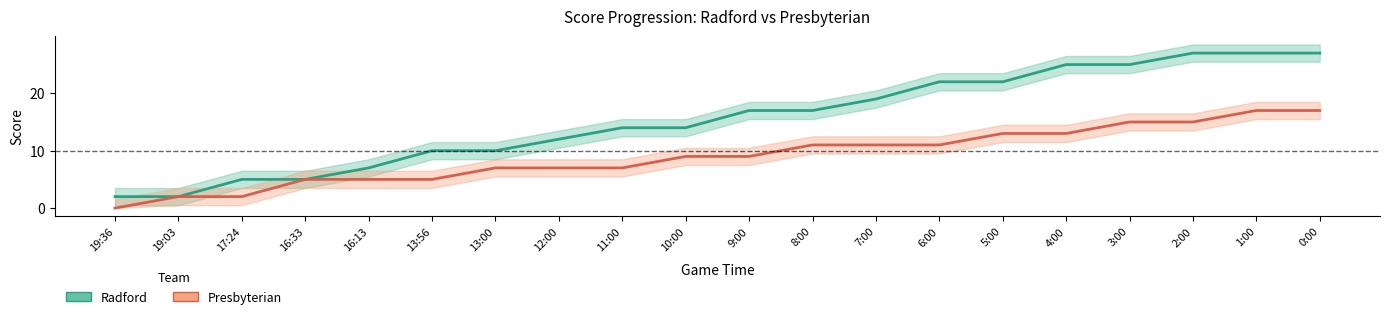

What position from the left is 17:24?

3